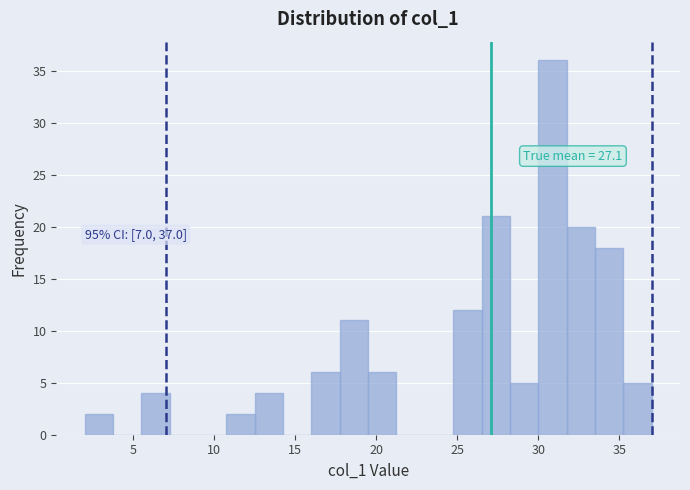

Around what value on the x-axis is the tallest bar? Give the approximate position of its centre, as read against the axis.

31.0